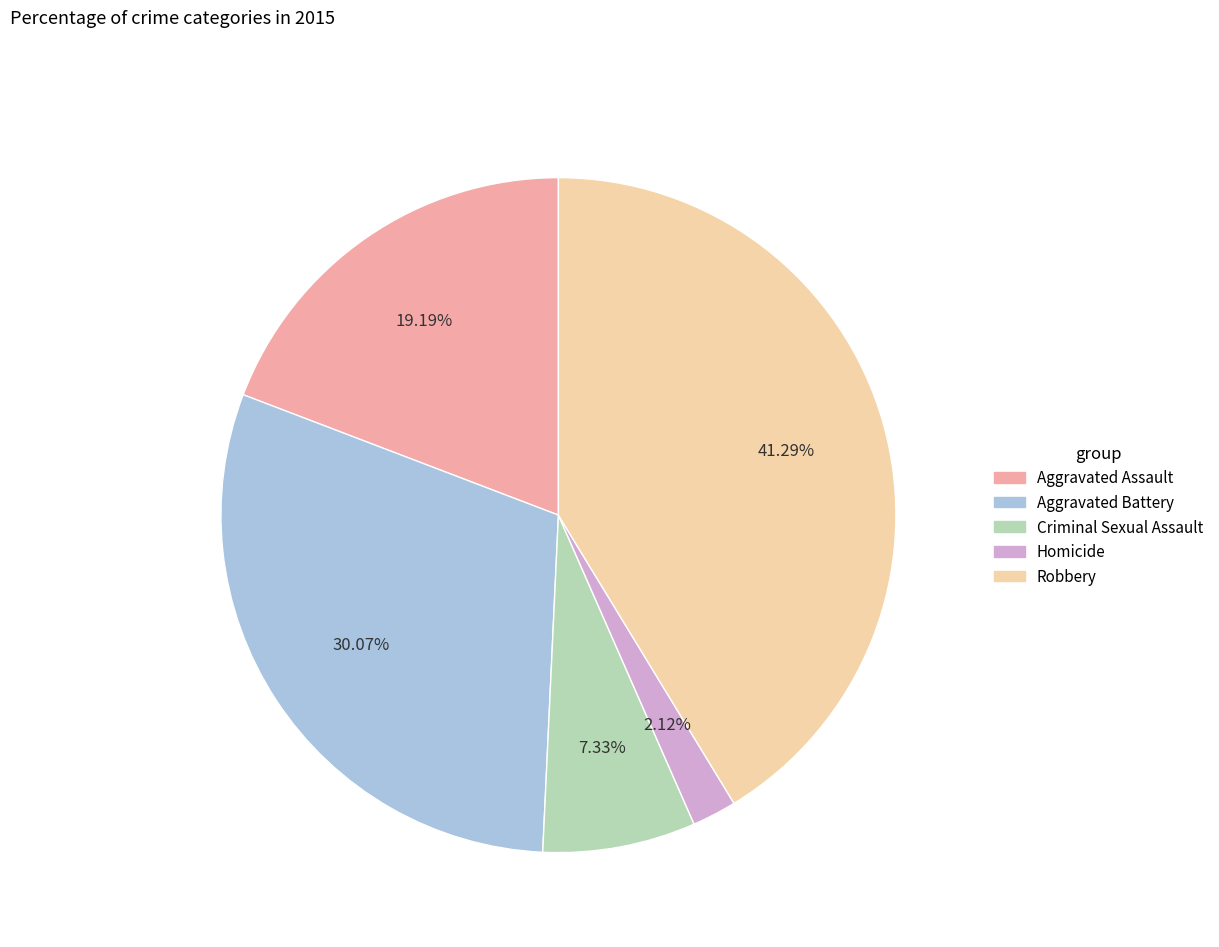

What is the ratio of the value at Homicide to the value at Robbery?

0.1